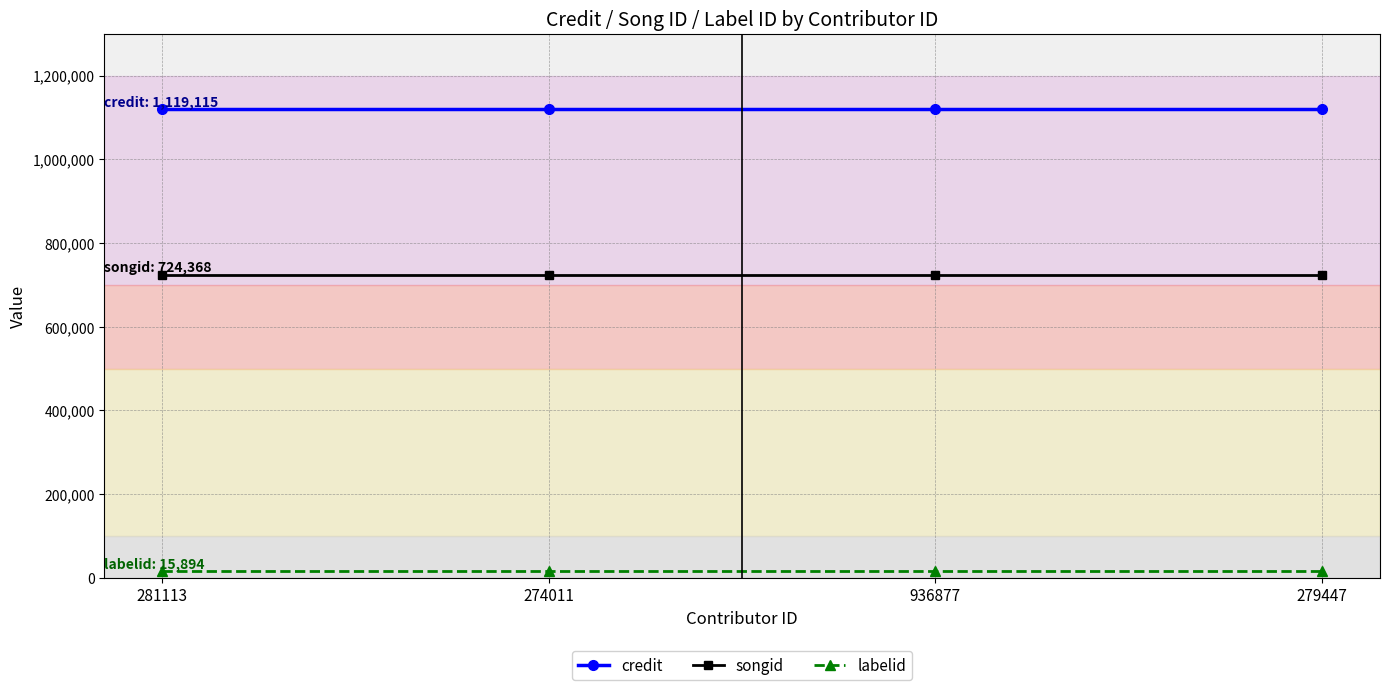

What is the greatest value displayed?

1119115